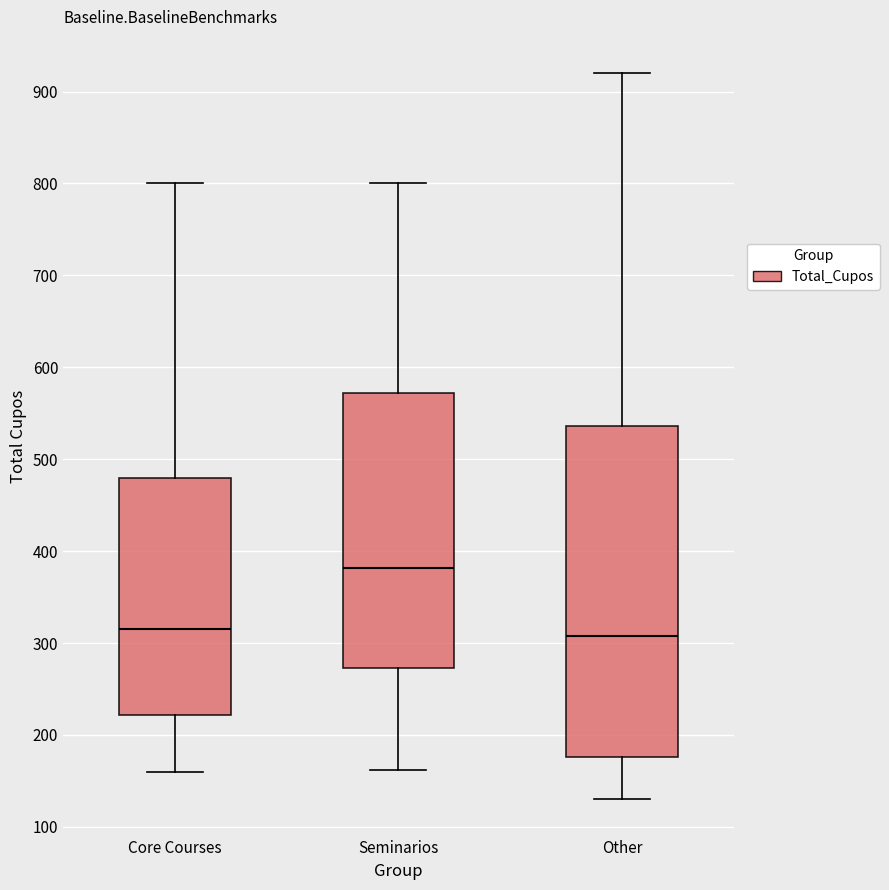

Where does the lower whisker of the box for Core Courses end on the y-axis? The values are not printed on the chart, so give them approximately, as read against the axis.

160